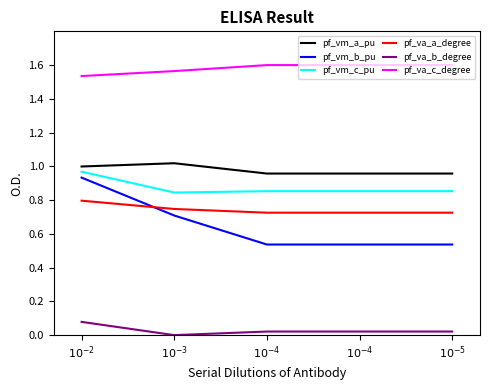

Count the number of data series in this chart.

6